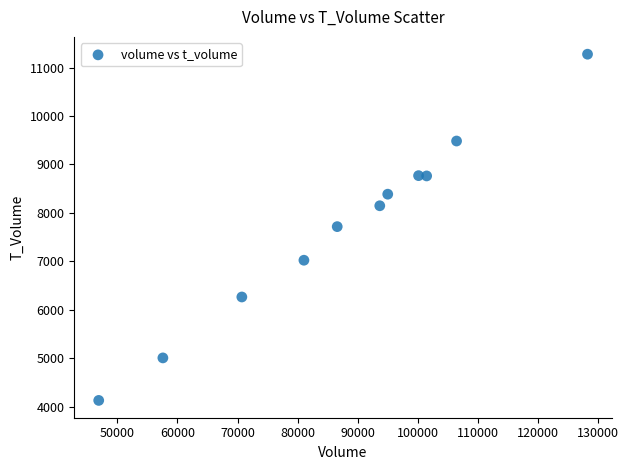

What is the average Y value?

7724